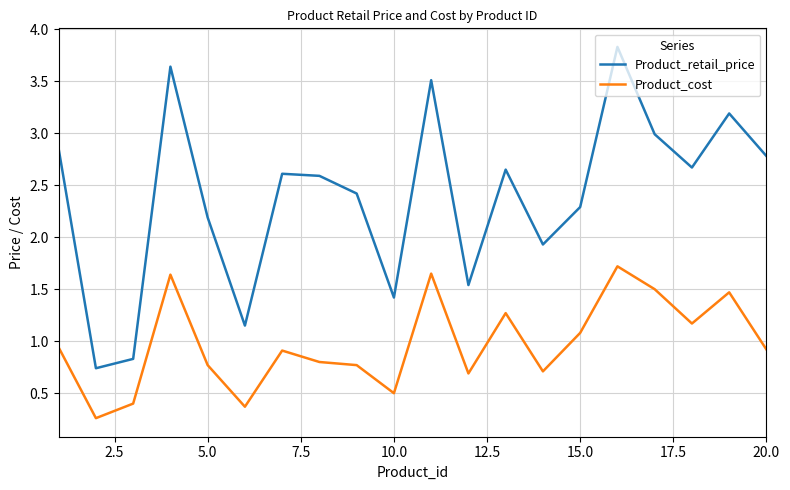

How many values in the Product_retail_price series are below 2?

6